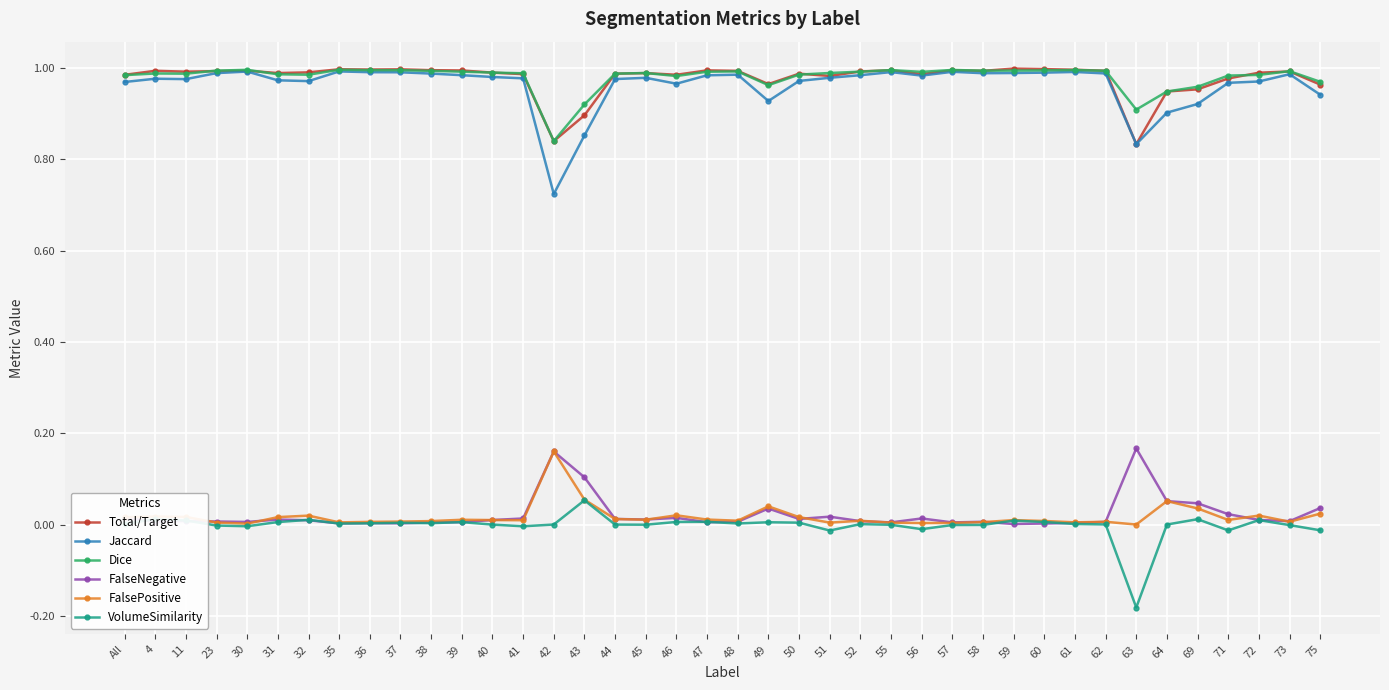

Is it true that Dice equals 0.4 at 55?

False